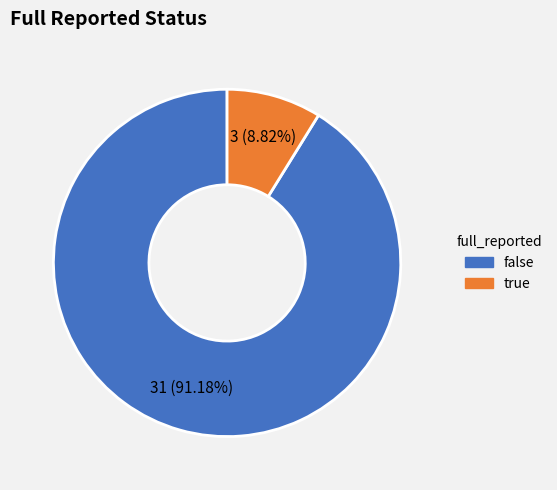

What is the smallest slice in the pie chart?

true